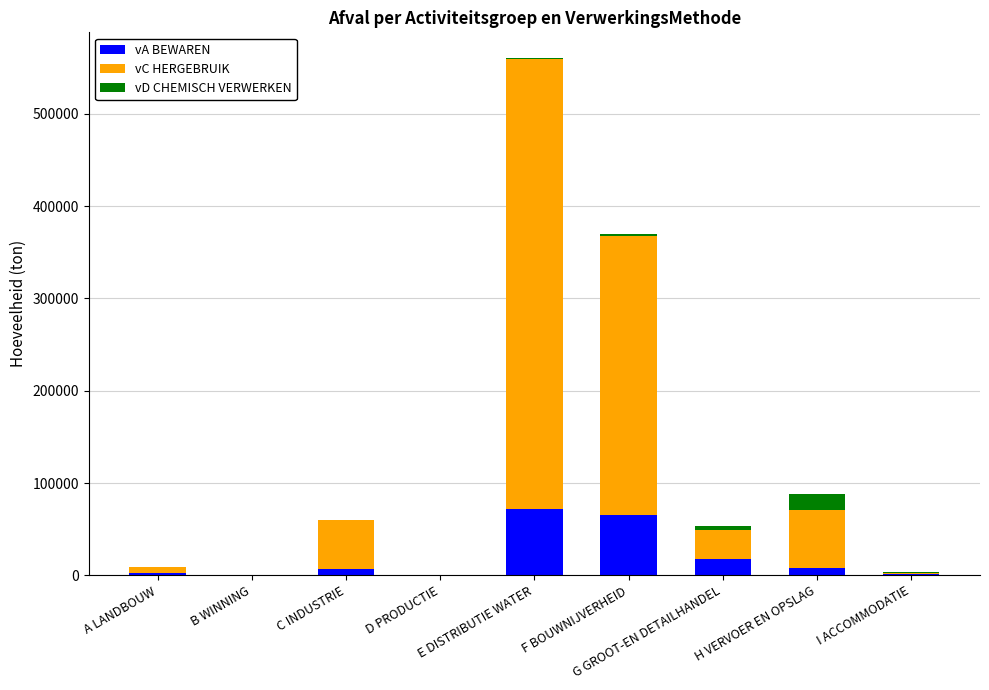

What is the sum of all vA BEWAREN values?

174890.8